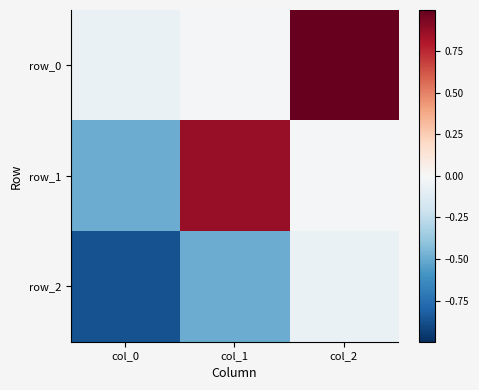

What is the average value of the row_1 series?

0.1